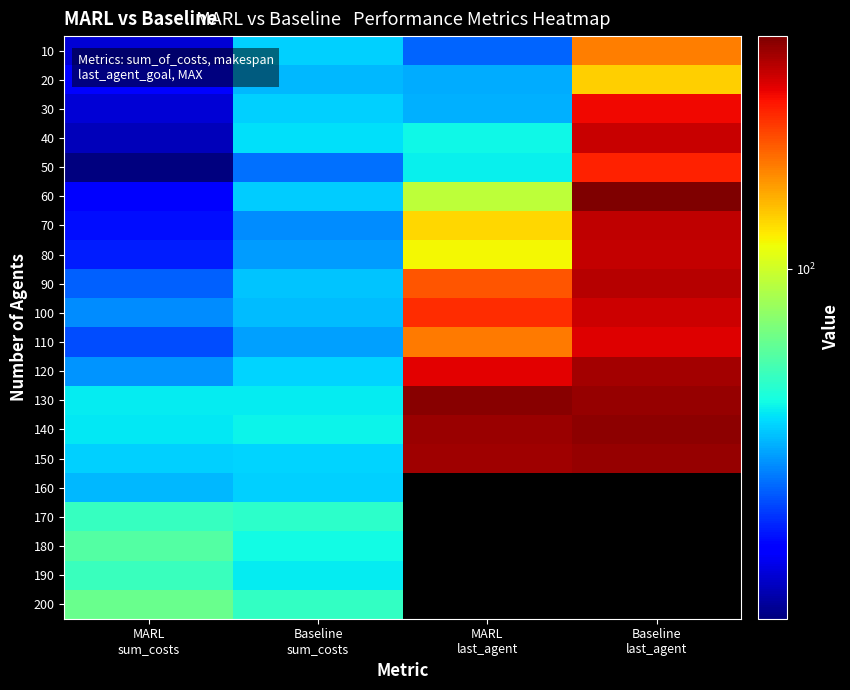

Rank the series at MARL last_agent from highest to lowest value.

130, 140, 150, 120, 100, 90, 110, 70, 80, 60, 40, 50, 30, 20, 10, 160, 170, 180, 190, 200